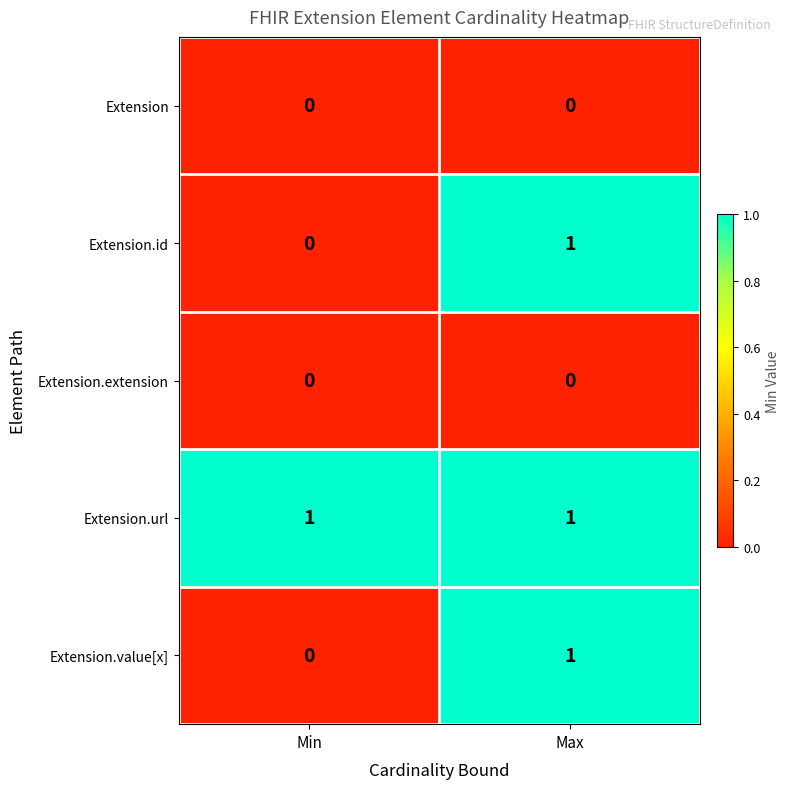

What is the total value across all series at Max?

3